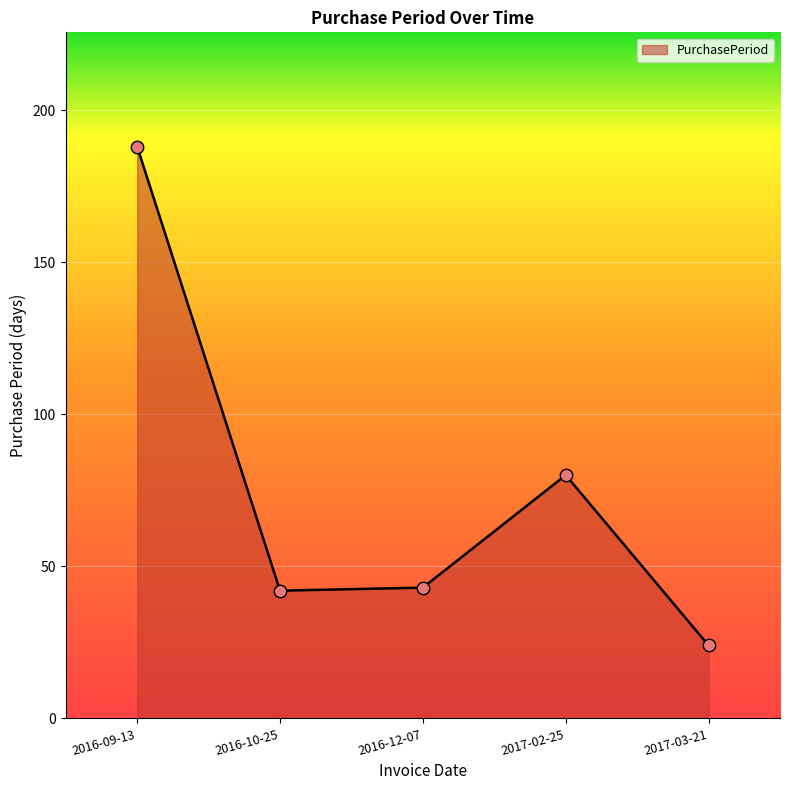

Between 2016-10-25 and 2017-03-21, which is larger?

2016-10-25